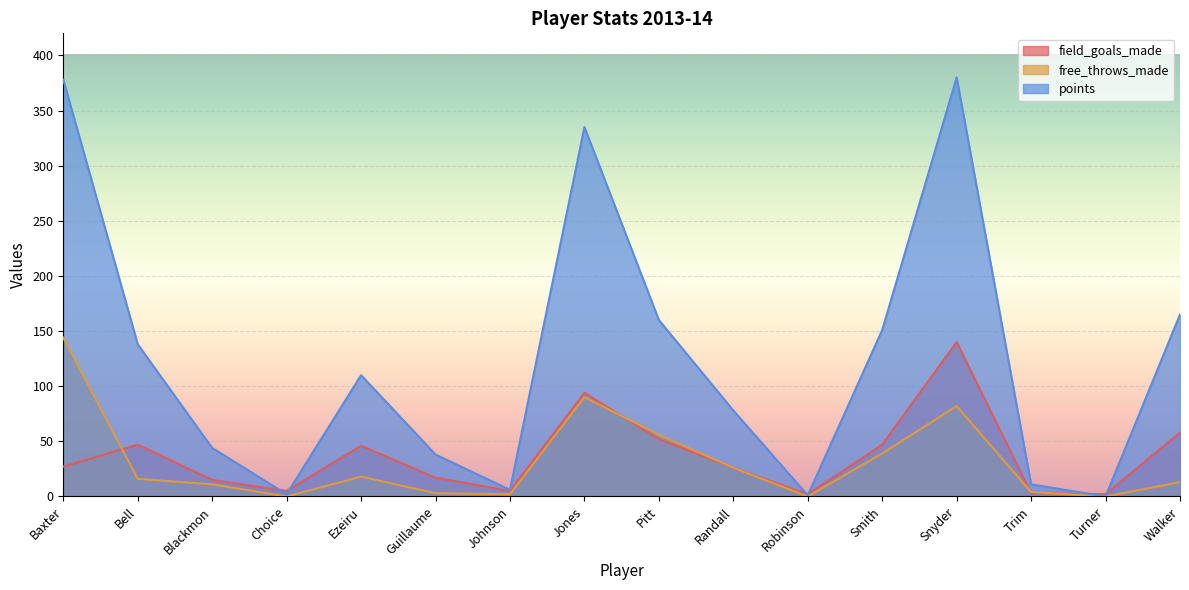

At which category is the sum across all series the highest?

Snyder